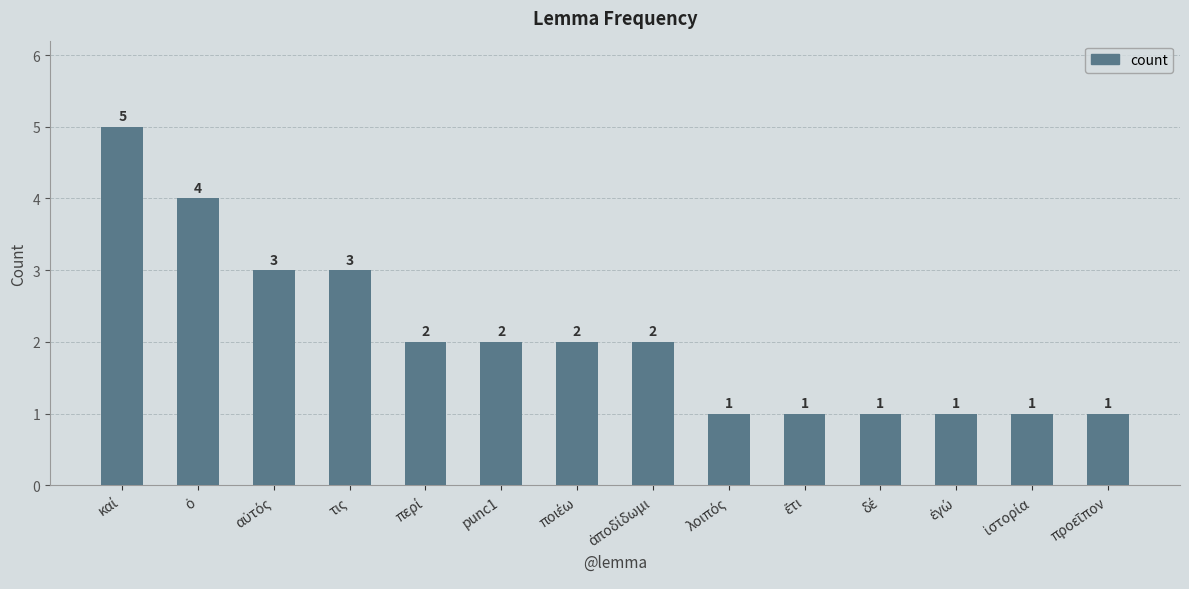

What is the sum of all values?

29